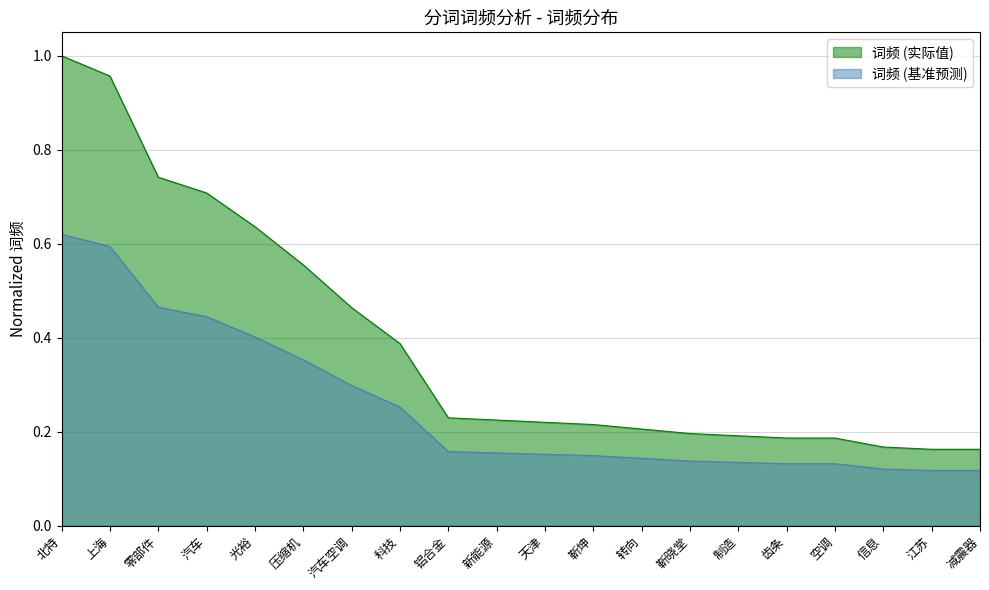

What is the smallest value displayed?

0.2